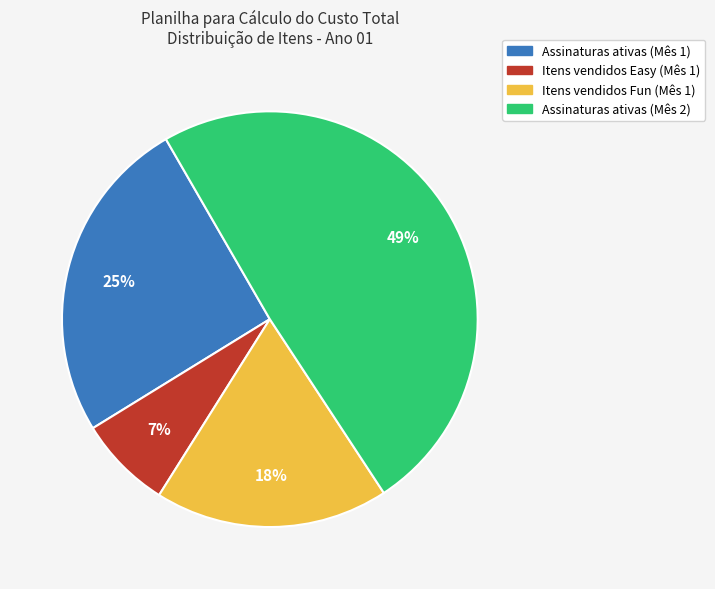

How many slices are in this pie chart?

4